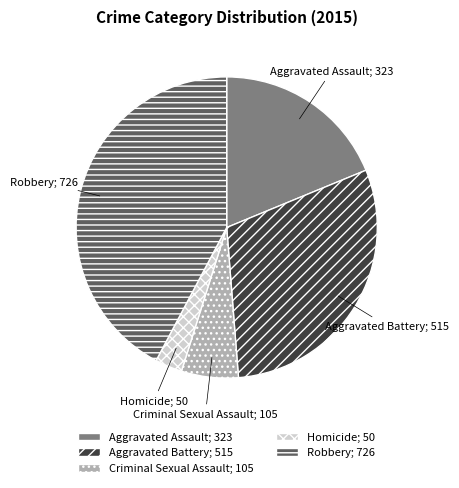

Which slice is the largest?

Robbery